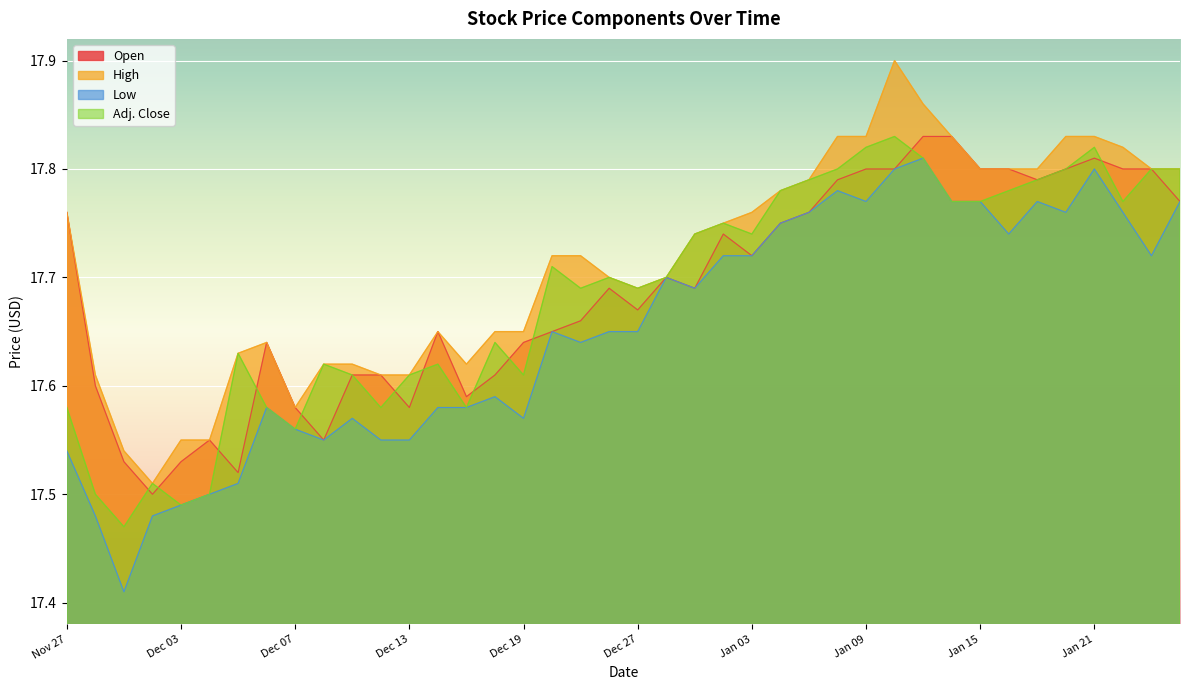

Is it true that Adj. Close equals 17.5 at Dec 04?

True